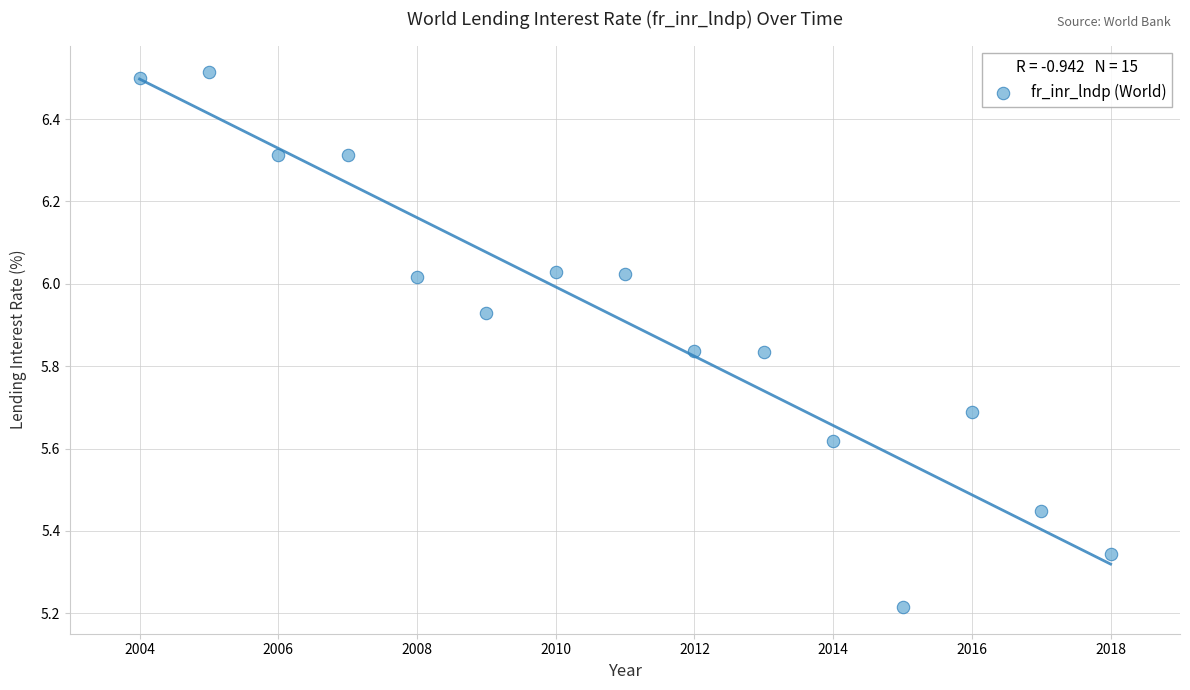

What is the range of Y values (max minus min)?

1.3